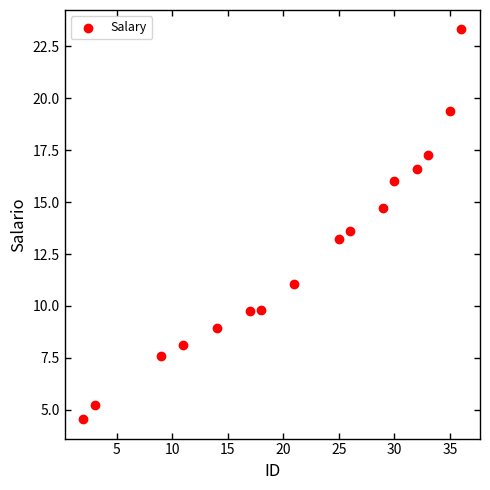

What Y value in the scatter plot is closest to 13?

13.2